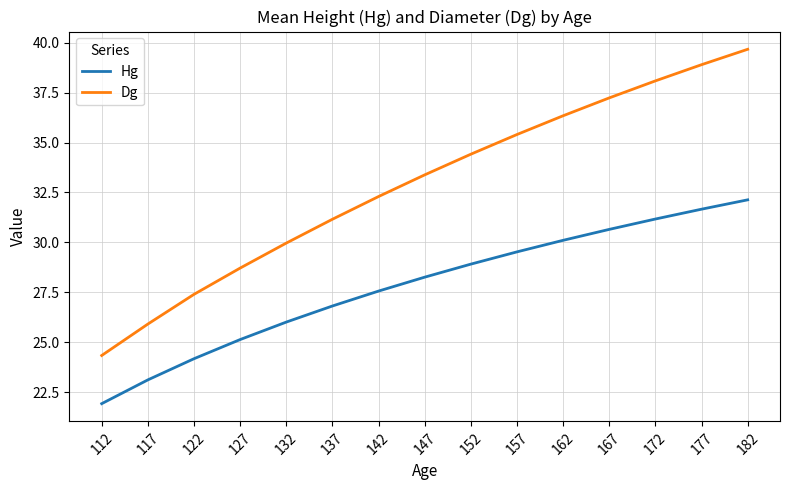

True or false: Dg and Hg cross at least once.

False